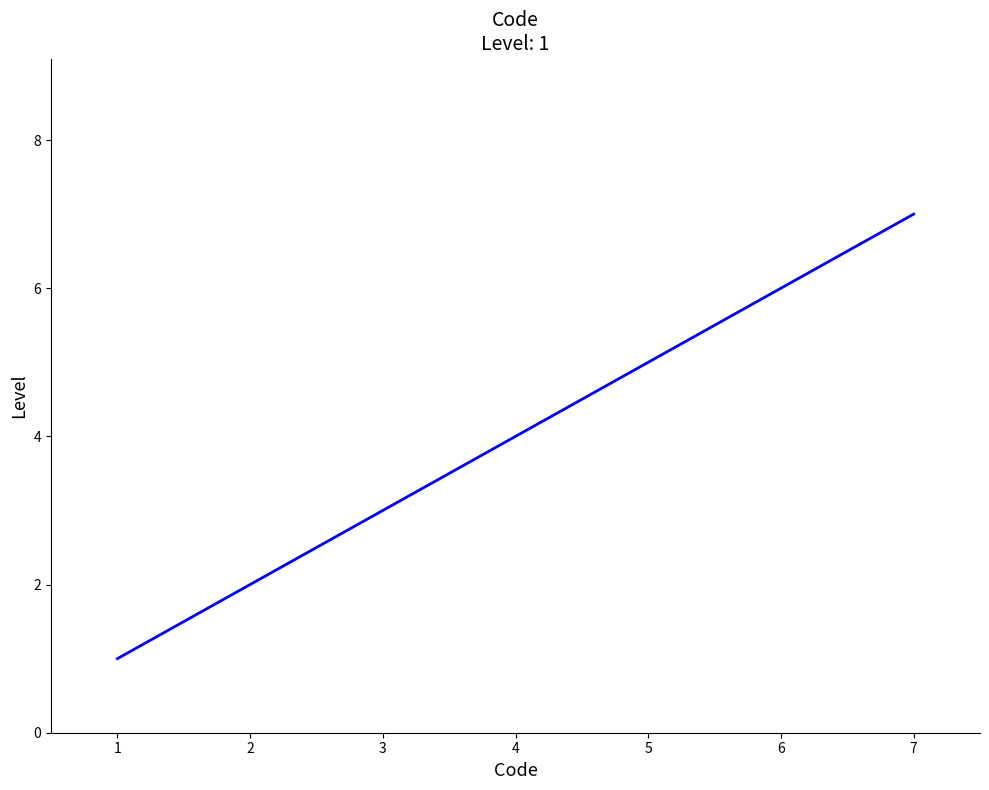

The chart shows a value of 1 at 1. True or false?

True